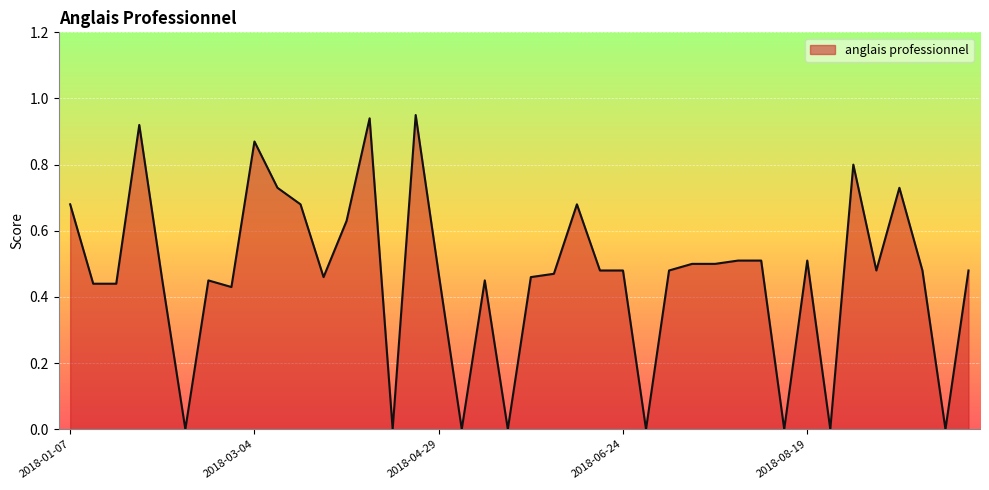

What is the sum of all values?

18.5